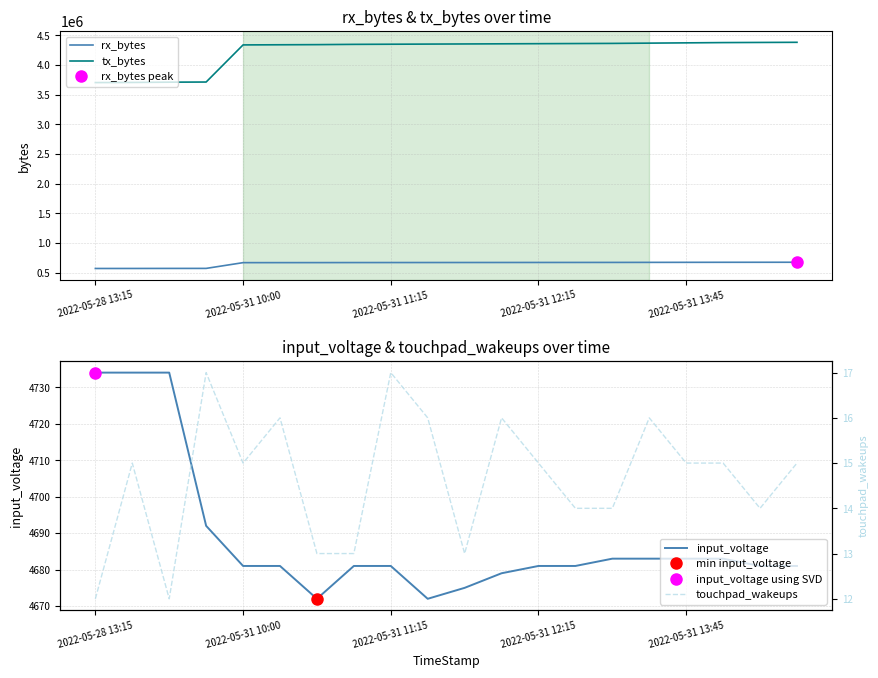

Which category has the lowest value in the rx_bytes series?

2022-05-28 13:15